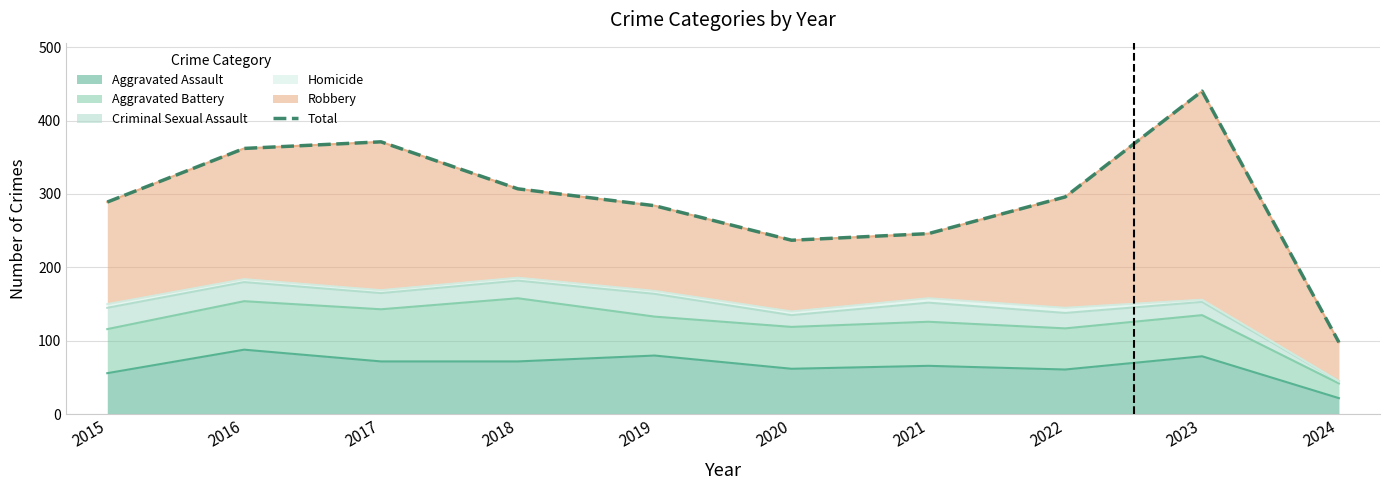

Is it true that the value at 2015 is 289?

True